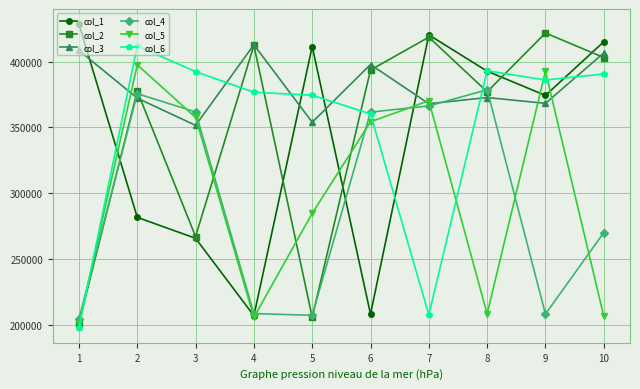

What value does the col_2 series have at 5, to the nearest 10?

205730